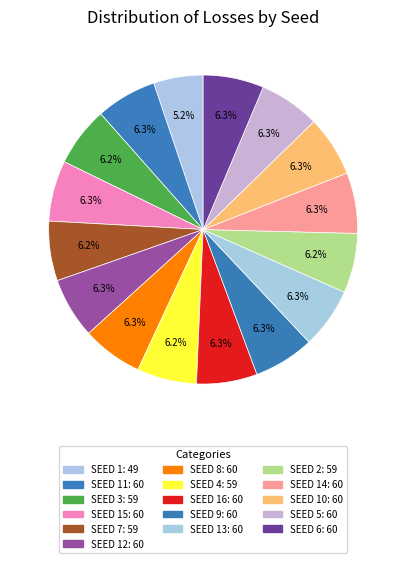

Count the number of slices in the pie.

16